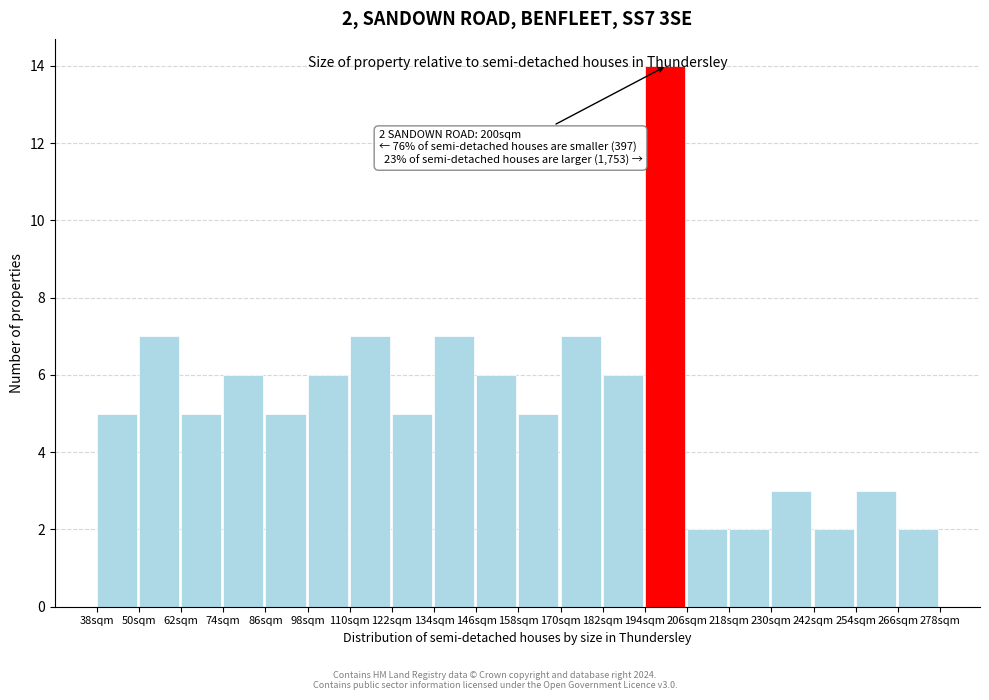

Over which range of the x-axis is the bar tallest?

194 to 206